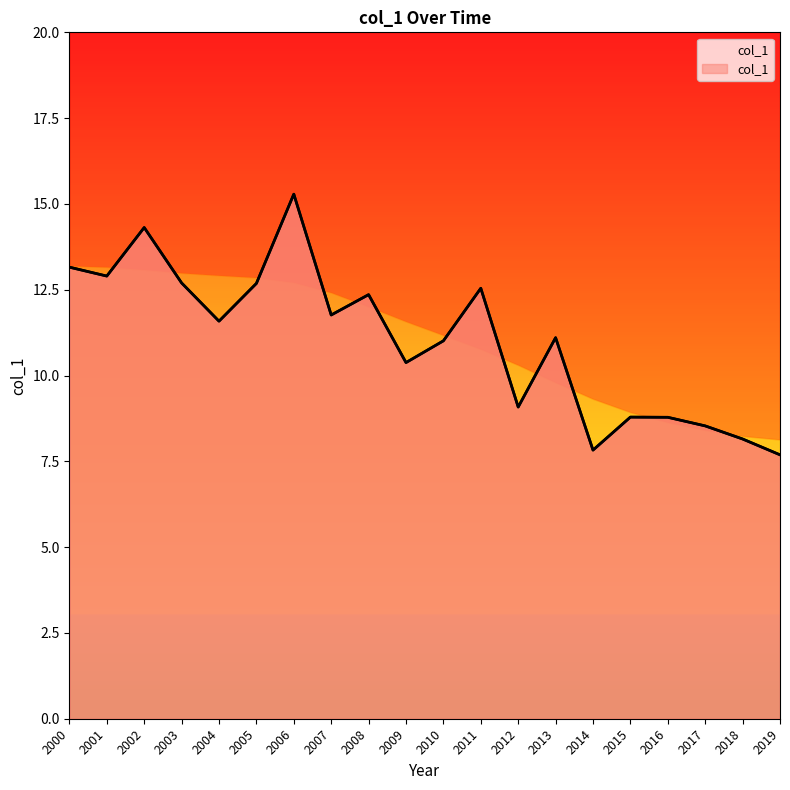

Which has a higher value, 2010 or 2006?

2006